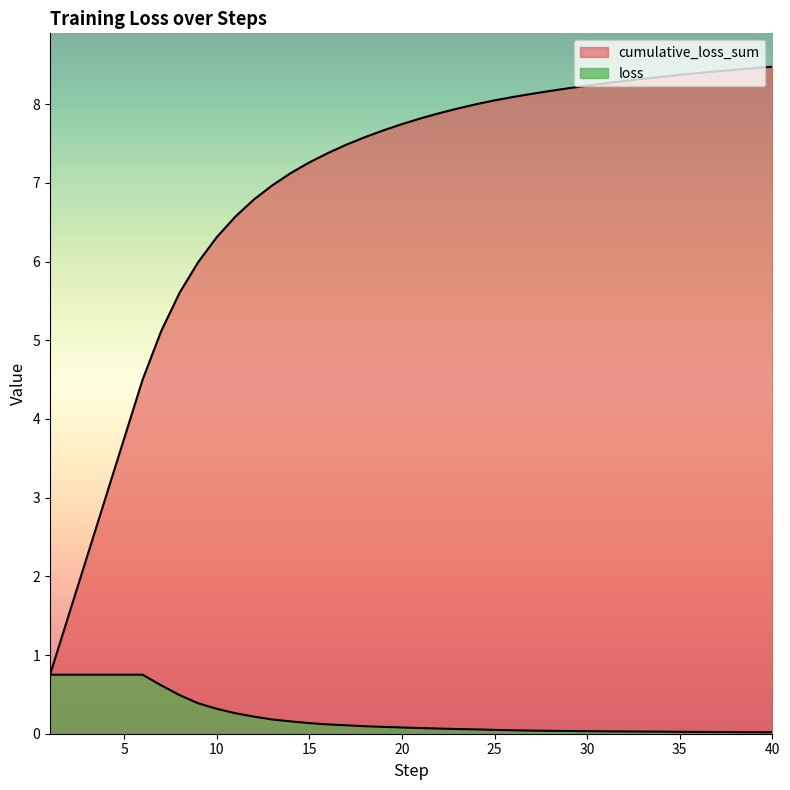

True or false: cumulative_loss_sum has more than 0 points higher than both neighbors.

False